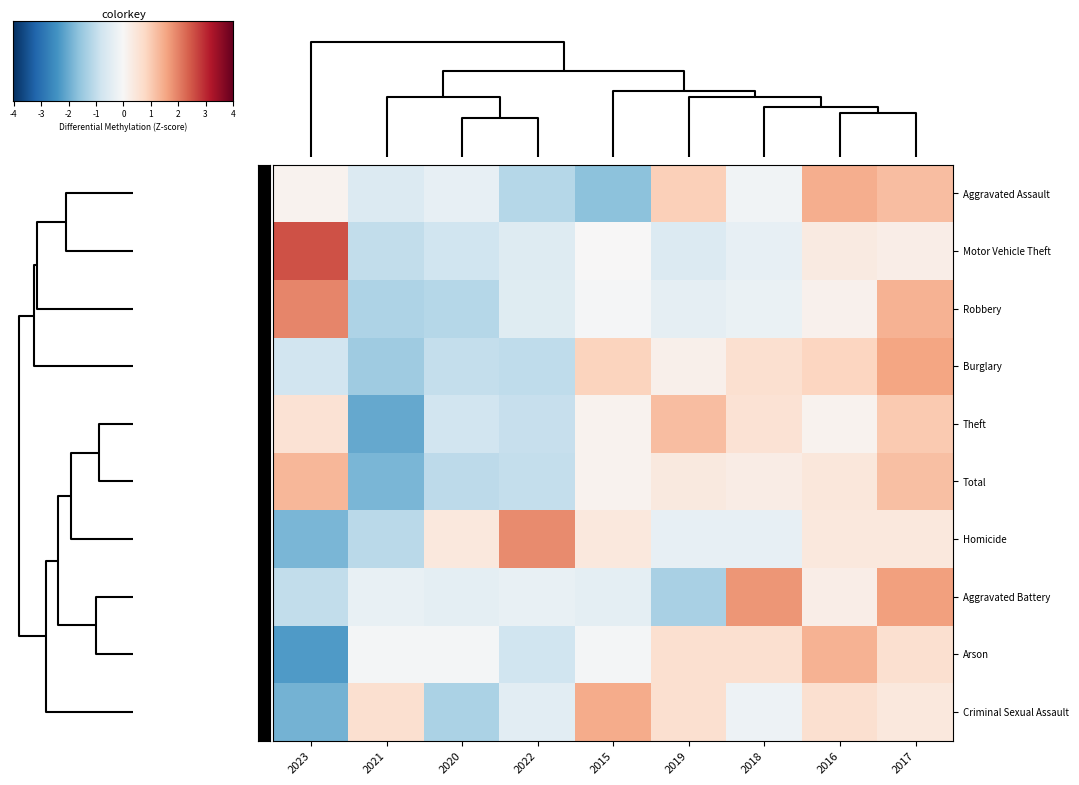

Reading left to right, what are all the values shown in this chart?

Aggravated Assault: 2023=0.2	2021=-0.5	2020=-0.3	2022=-1.1	2015=-1.6	2019=1.0	2018=-0.1	2016=1.4	2017=1.2
Motor Vehicle Theft: 2023=2.5	2021=-1.0	2020=-0.8	2022=-0.5	2015=0.0	2019=-0.6	2018=-0.3	2016=0.4	2017=0.3
Robbery: 2023=1.9	2021=-1.2	2020=-1.1	2022=-0.5	2015=-0.0	2019=-0.4	2018=-0.3	2016=0.2	2017=1.4
Burglary: 2023=-0.8	2021=-1.4	2020=-0.9	2022=-1.0	2015=0.9	2019=0.2	2018=0.6	2016=0.9	2017=1.6
Theft: 2023=0.6	2021=-2.1	2020=-0.8	2022=-0.9	2015=0.2	2019=1.2	2018=0.6	2016=0.1	2017=1.1
Total: 2023=1.3	2021=-1.8	2020=-1.0	2022=-0.9	2015=0.1	2019=0.4	2018=0.3	2016=0.5	2017=1.2
Homicide: 2023=-1.8	2021=-1.1	2020=0.4	2022=1.9	2015=0.4	2019=-0.3	2018=-0.3	2016=0.4	2017=0.4
Aggravated Battery: 2023=-1.0	2021=-0.3	2020=-0.4	2022=-0.3	2015=-0.4	2019=-1.3	2018=1.8	2016=0.3	2017=1.6
Arson: 2023=-2.3	2021=-0.1	2020=-0.1	2022=-0.8	2015=-0.1	2019=0.6	2018=0.6	2016=1.4	2017=0.6
Criminal Sexual Assault: 2023=-1.9	2021=0.6	2020=-1.3	2022=-0.4	2015=1.5	2019=0.6	2018=-0.2	2016=0.6	2017=0.4